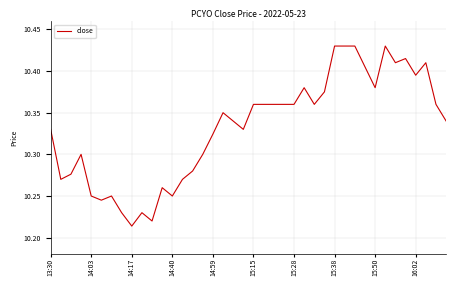

Does the chart have visible grid lines?

Yes